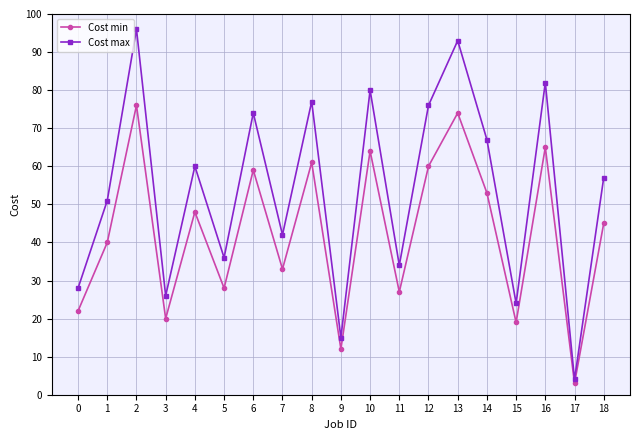

At how many categories does at least one series exceed 62?

8